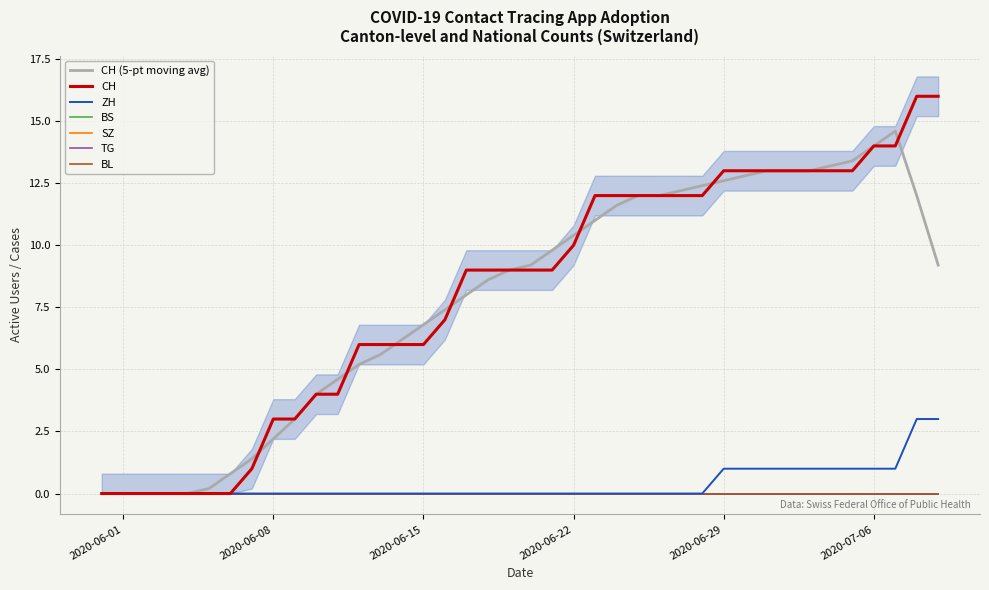

Between 2020-06-19 and 2020-07-02, which series saw the biggest shift?

CH